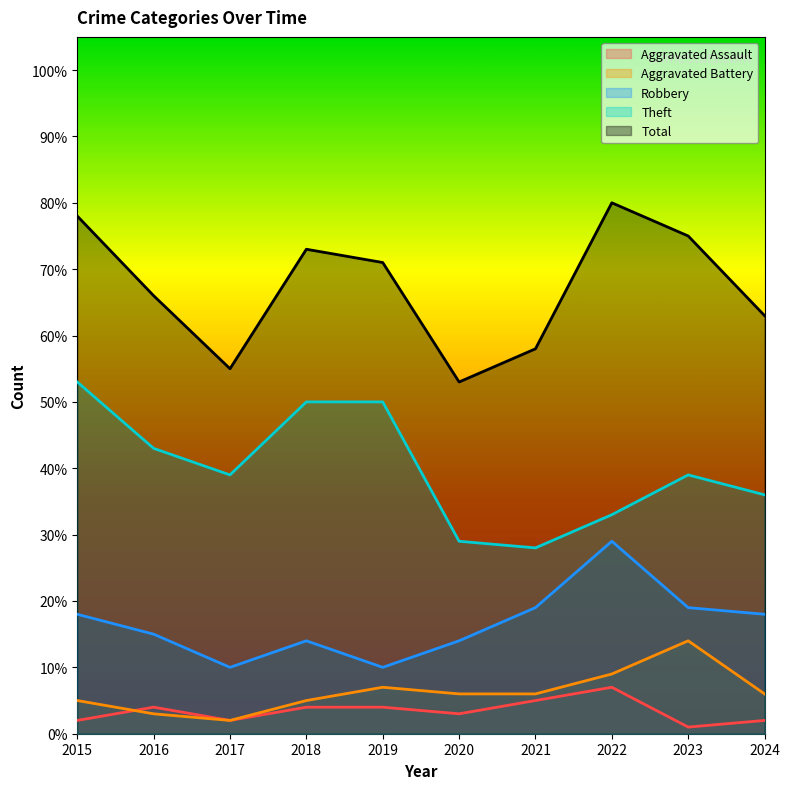

Does the chart display data point markers on the line(s)?

No